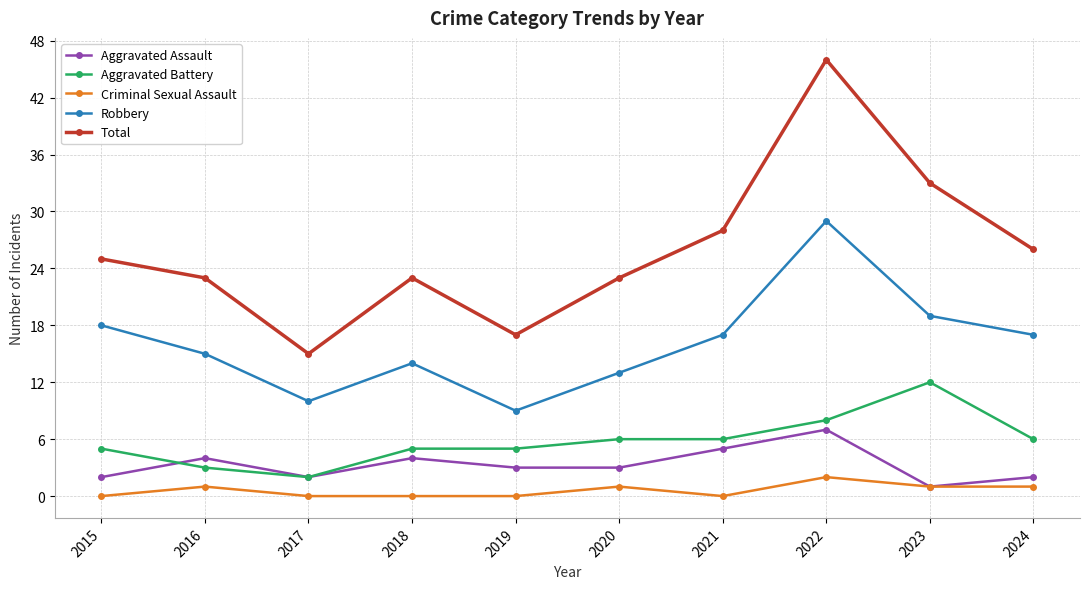

What is the difference between the Aggravated Assault values at 2022 and 2020?

4